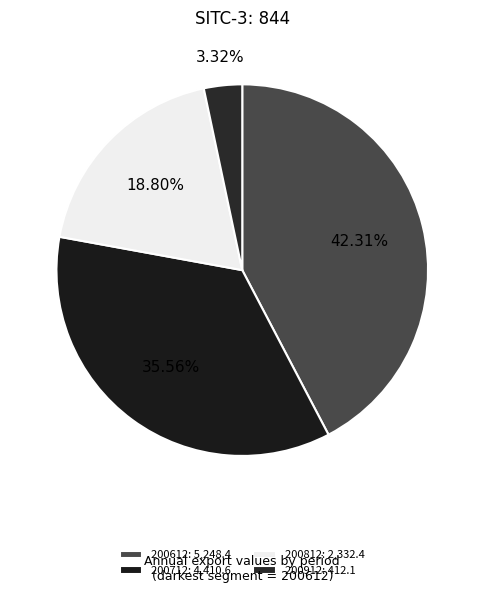

Rank the categories by value from lowest to highest.

200912, 200812, 200712, 200612